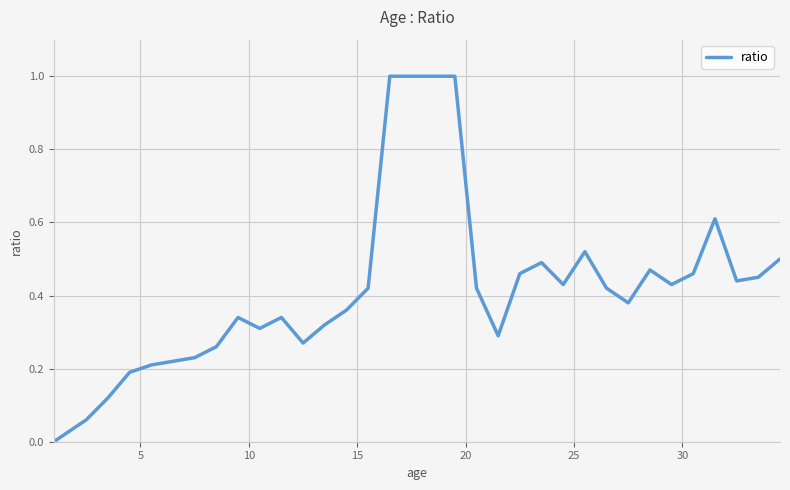

What is the difference between the maximum and minimum values?

1.0